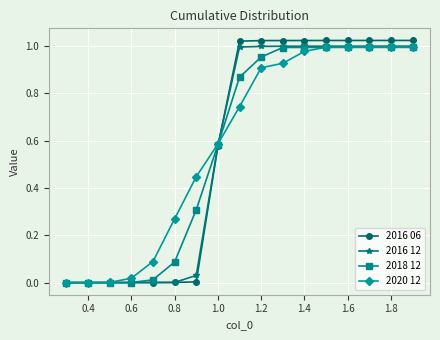

Which series has the widest spread of values?

2016 06